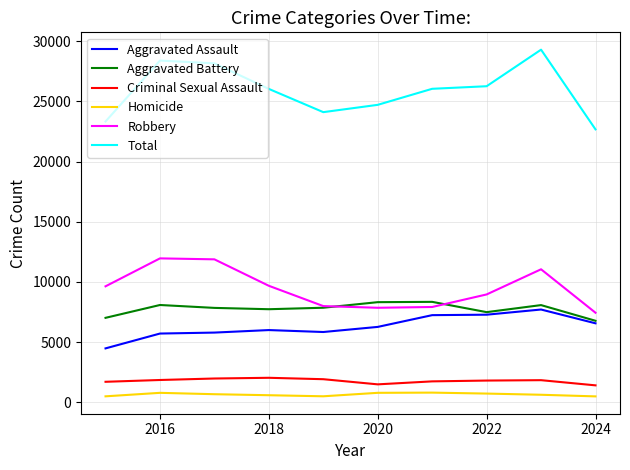

Which series has the largest total across all categories?

Total